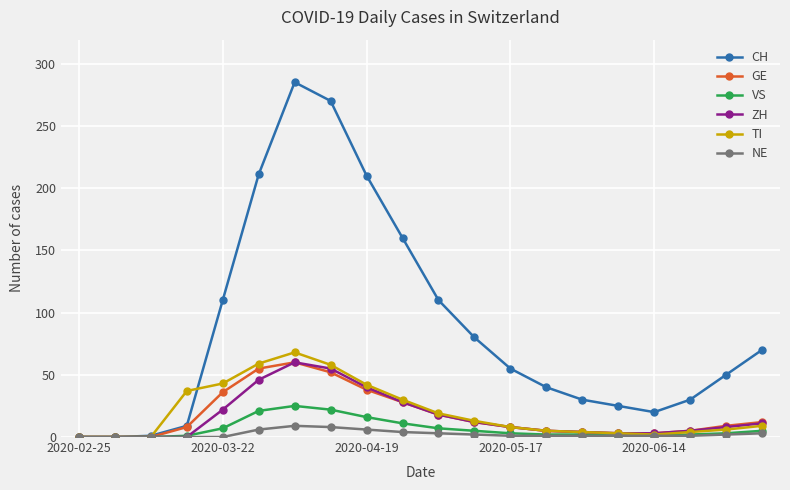

What are all the series names shown in the legend?

CH, GE, VS, ZH, TI, NE